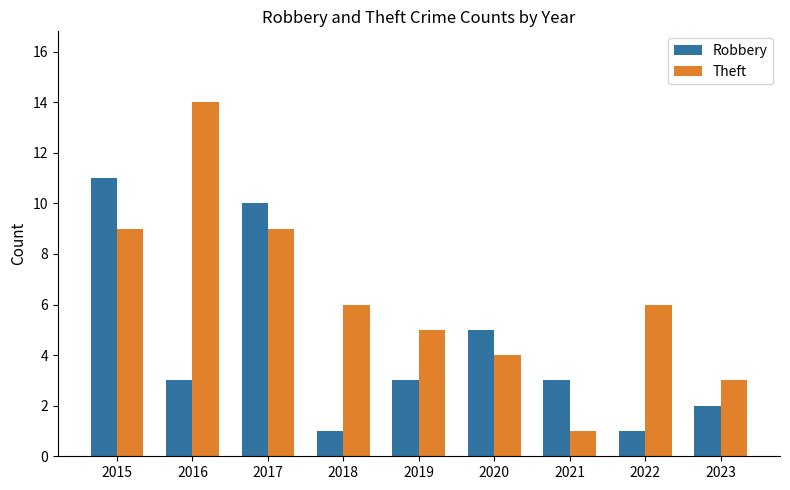

Reading left to right, what are all the values shown in this chart?

Robbery: 11	3	10	1	3	5	3	1	2
Theft: 9	14	9	6	5	4	1	6	3